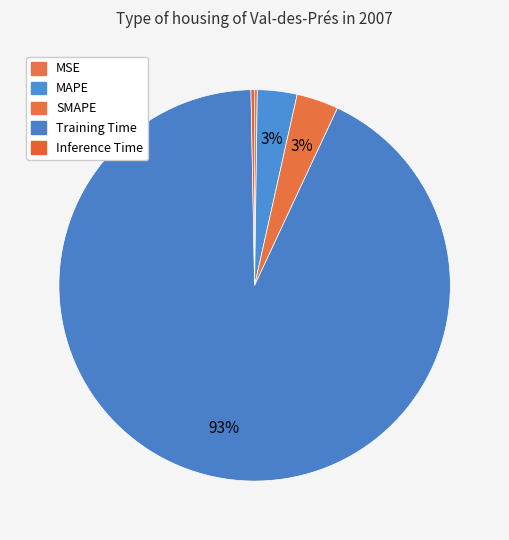

True or false: MAPE accounts for 3% of the total.

True